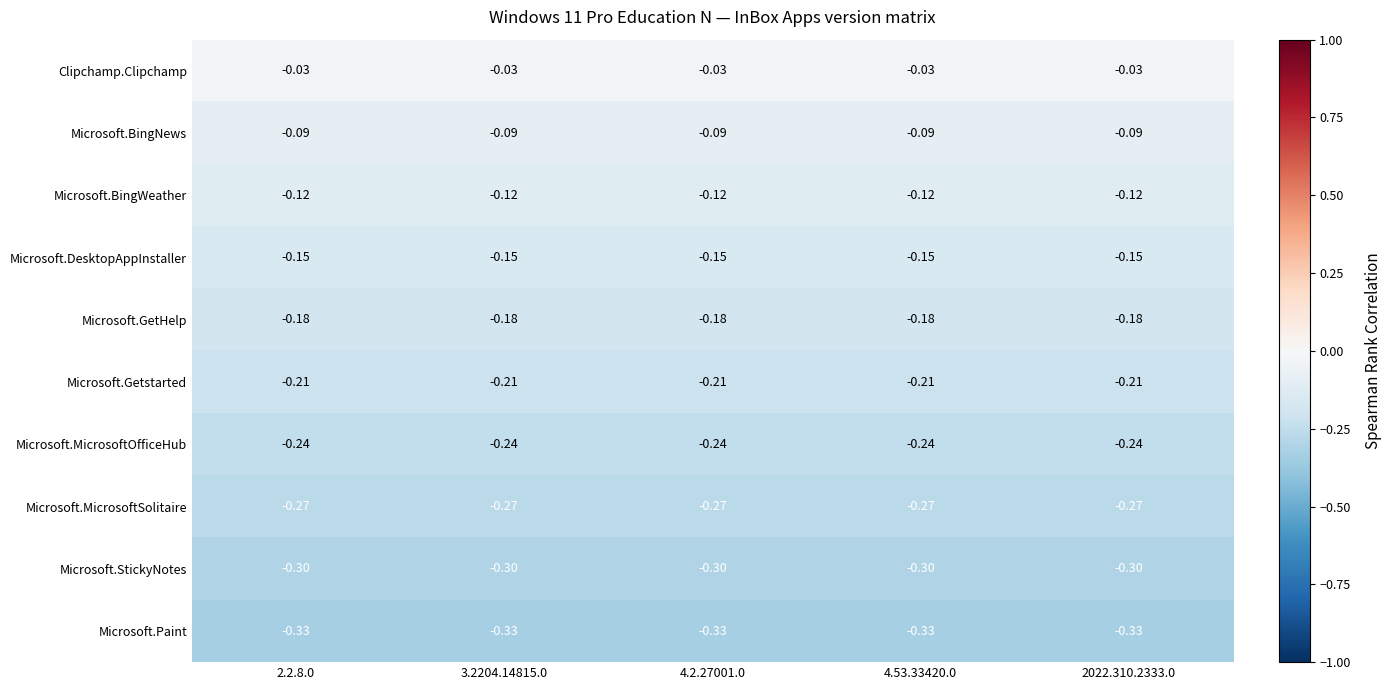

Which series has the largest total across all categories?

Clipchamp.Clipchamp